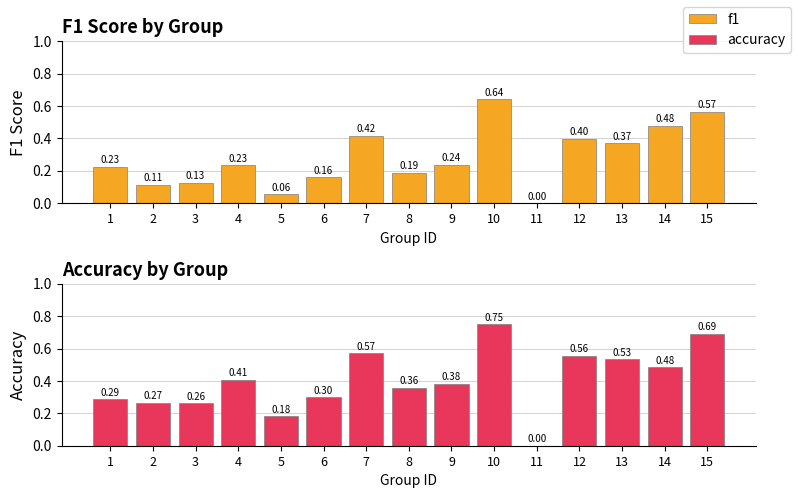

Which series has the widest spread of values?

accuracy